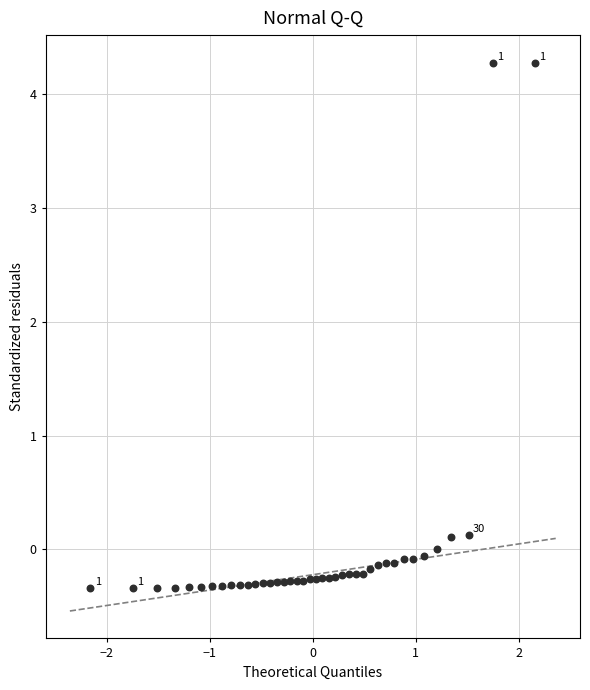

What is the range of X values (max minus min)?

4.3